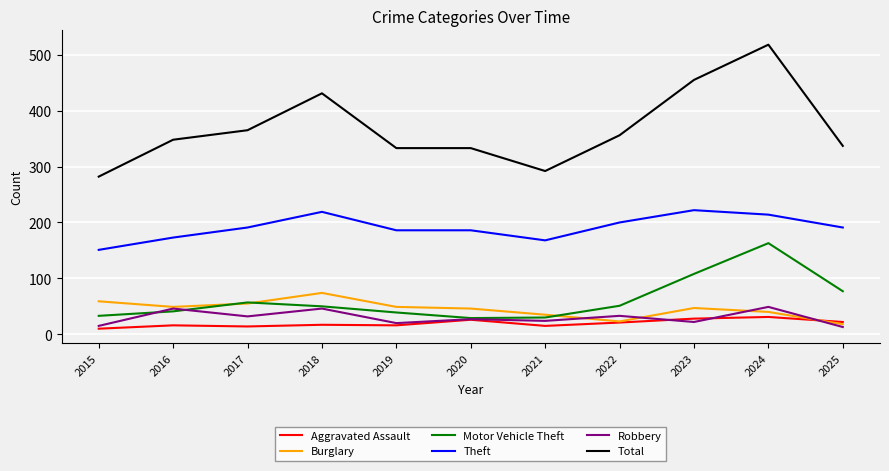

How many categories are shown in the chart?

11